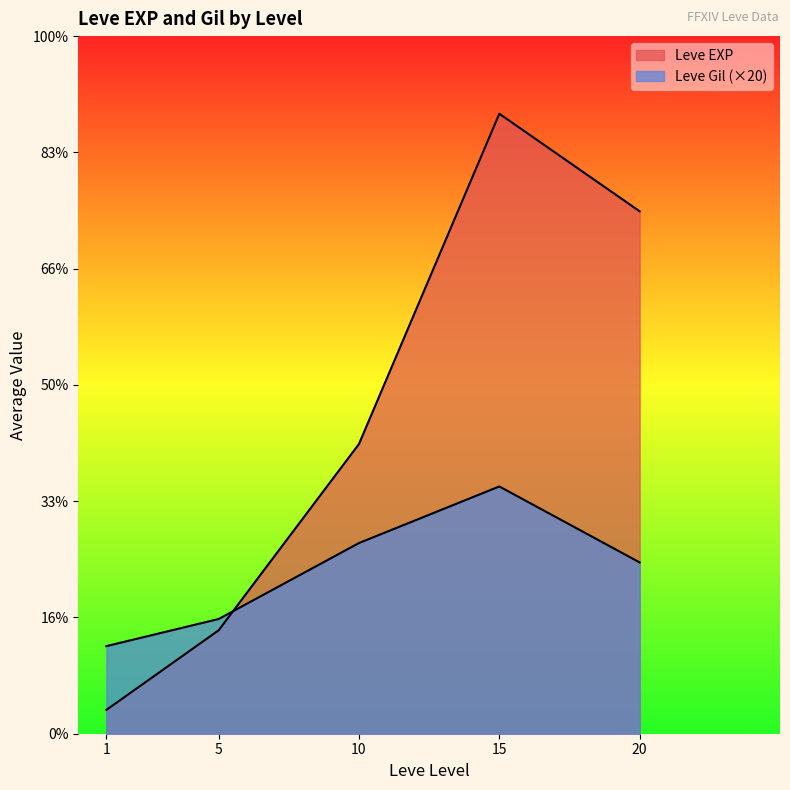

How many series are shown in this chart?

2